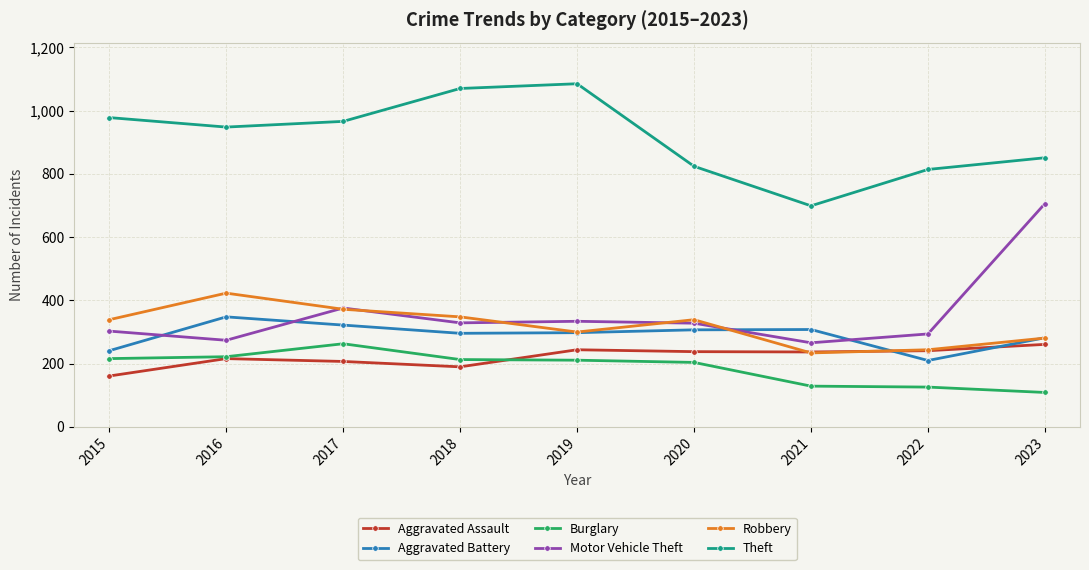

Read the Motor Vehicle Theft value at 2017, to the nearest 10.

380